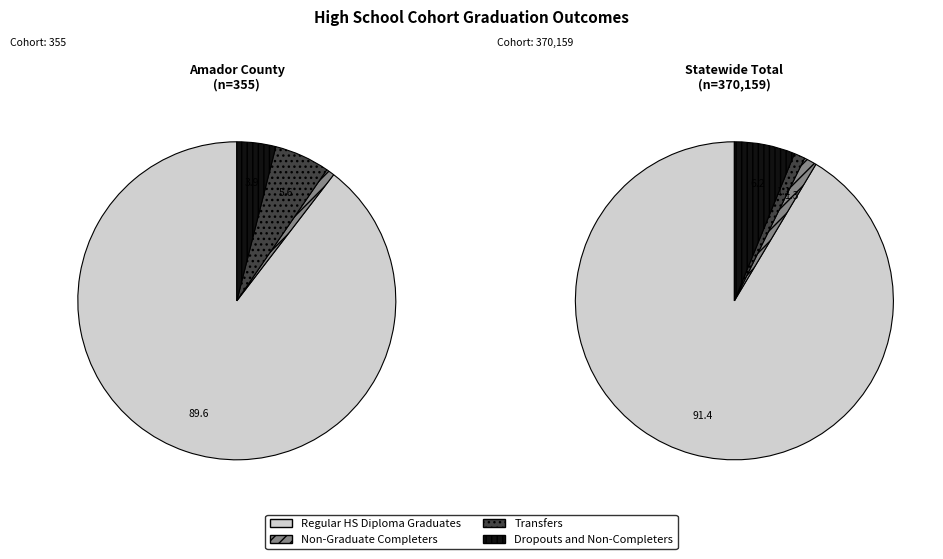

Do Statewide Total and Amador County together represent more than half of the pie?

Yes